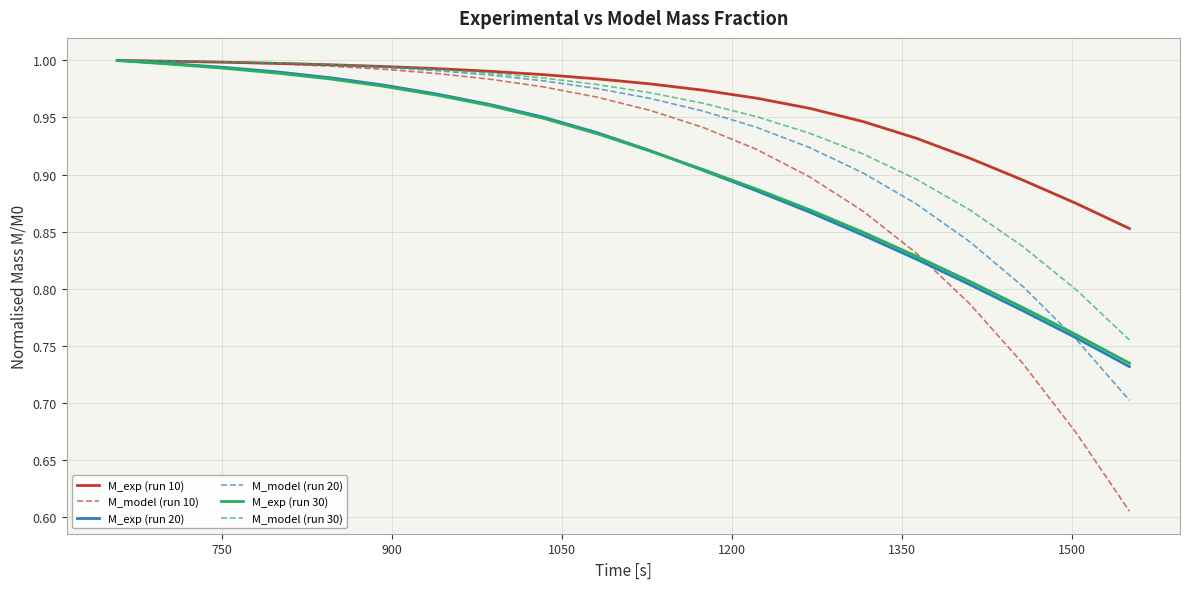

Which series has the largest total across all categories?

M_exp (run 10)